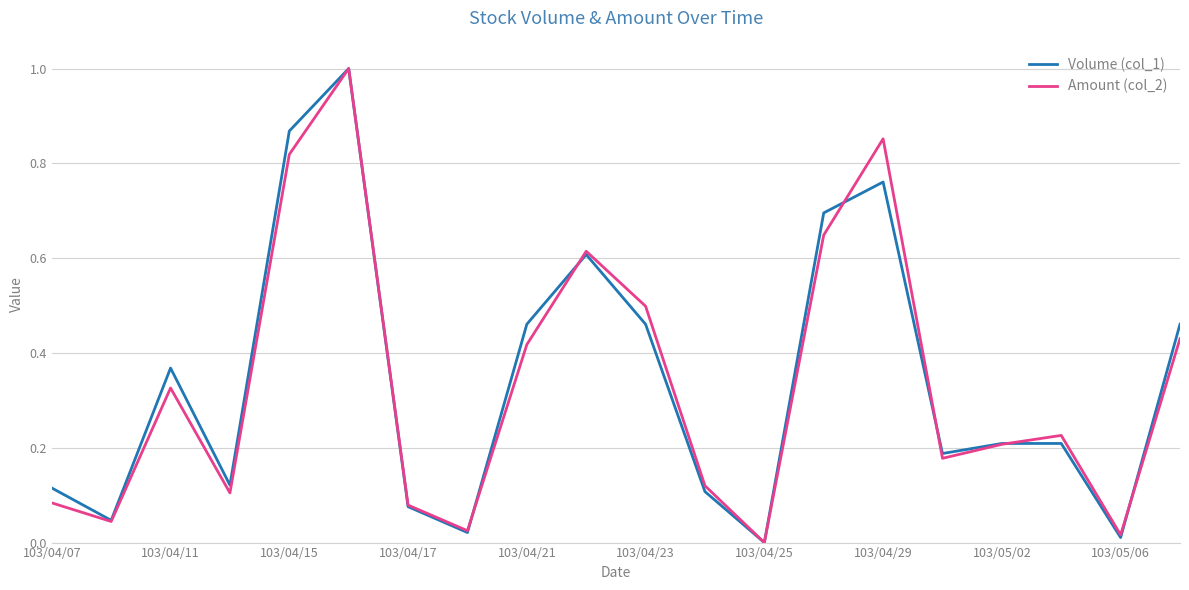

What is the maximum value shown in the chart?

1.0